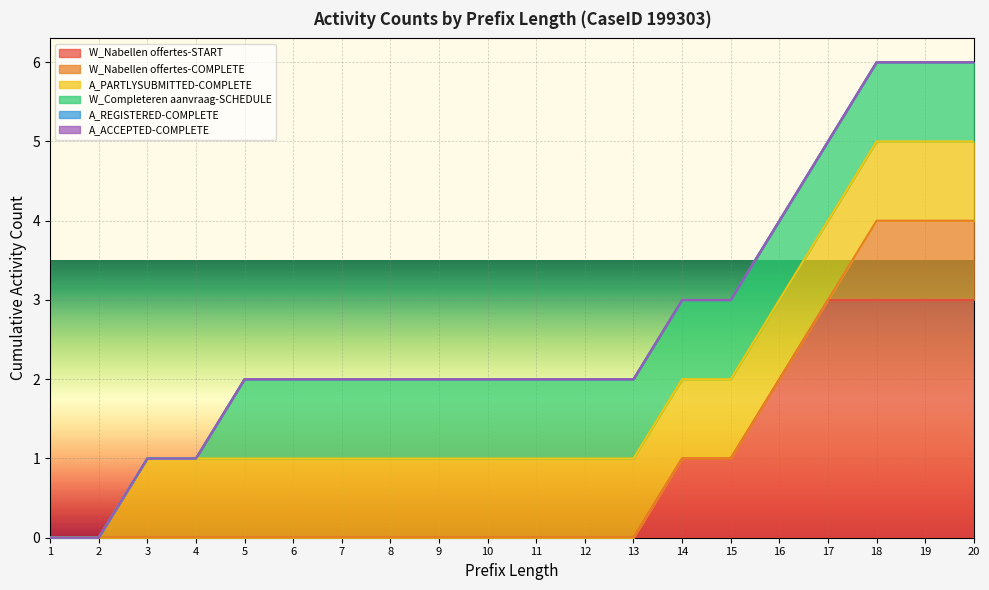

The value of W_Completeren aanvraag-SCHEDULE at 1 is 0. True or false?

False